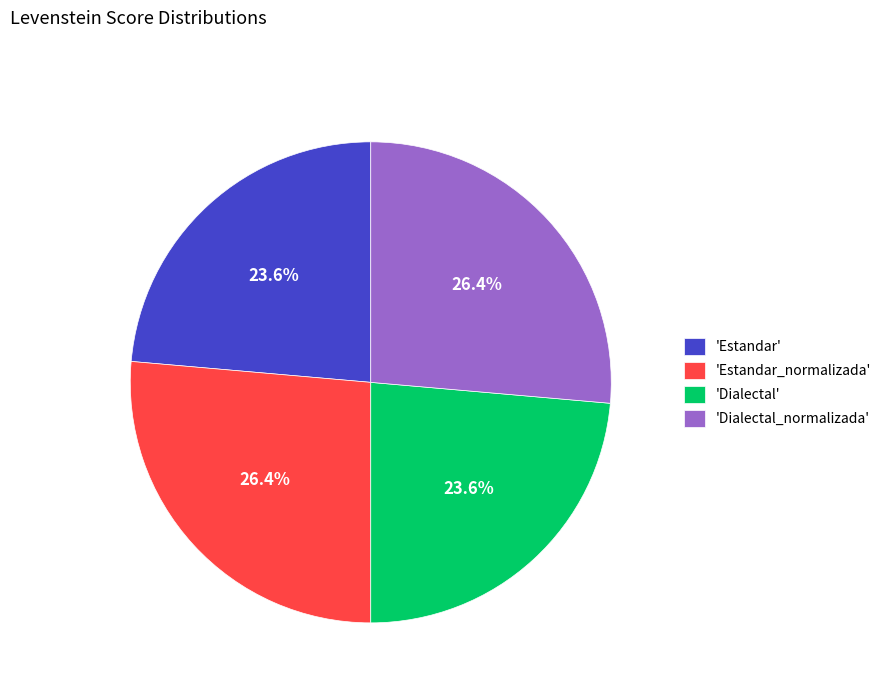

How many slices are in this pie chart?

4